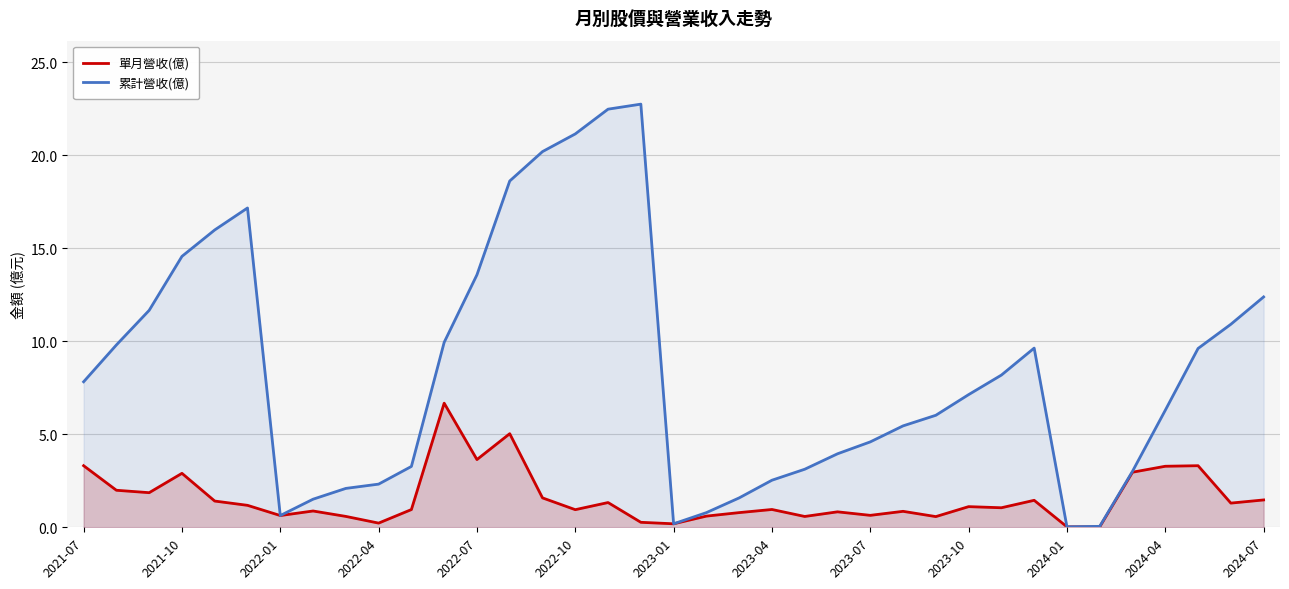

At which label does 累計營收(億) first exceed 7?

2021-07